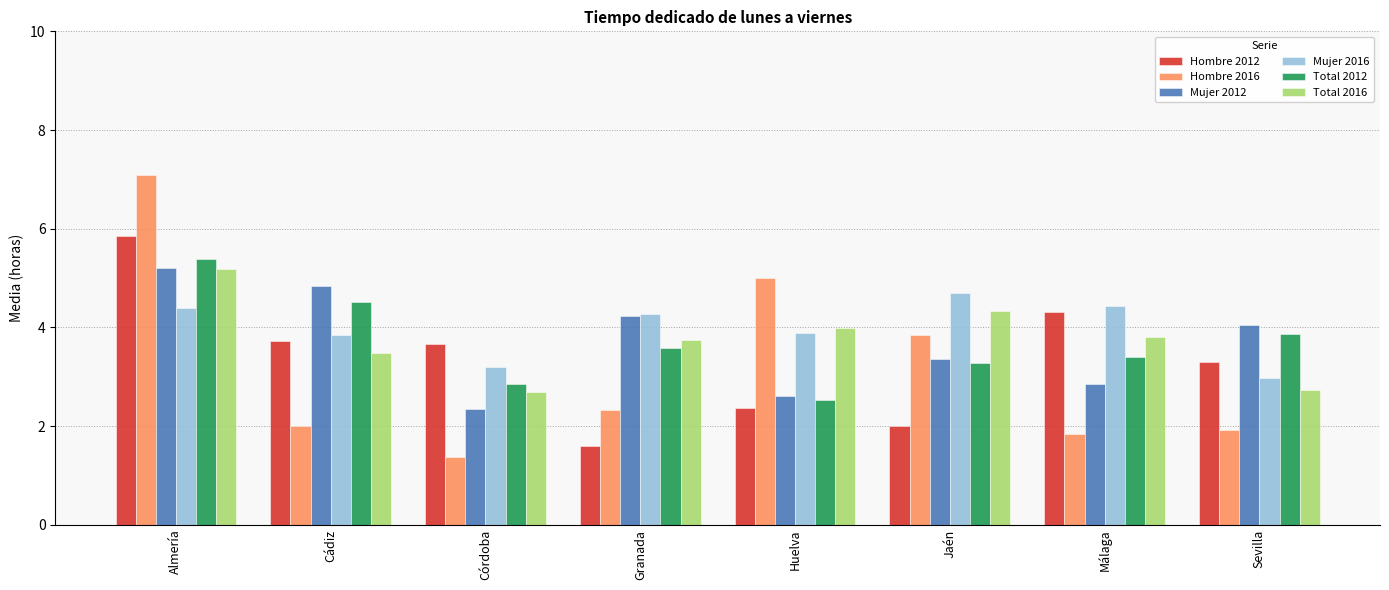

What are all the series names shown in the legend?

Hombre 2012, Hombre 2016, Mujer 2012, Mujer 2016, Total 2012, Total 2016